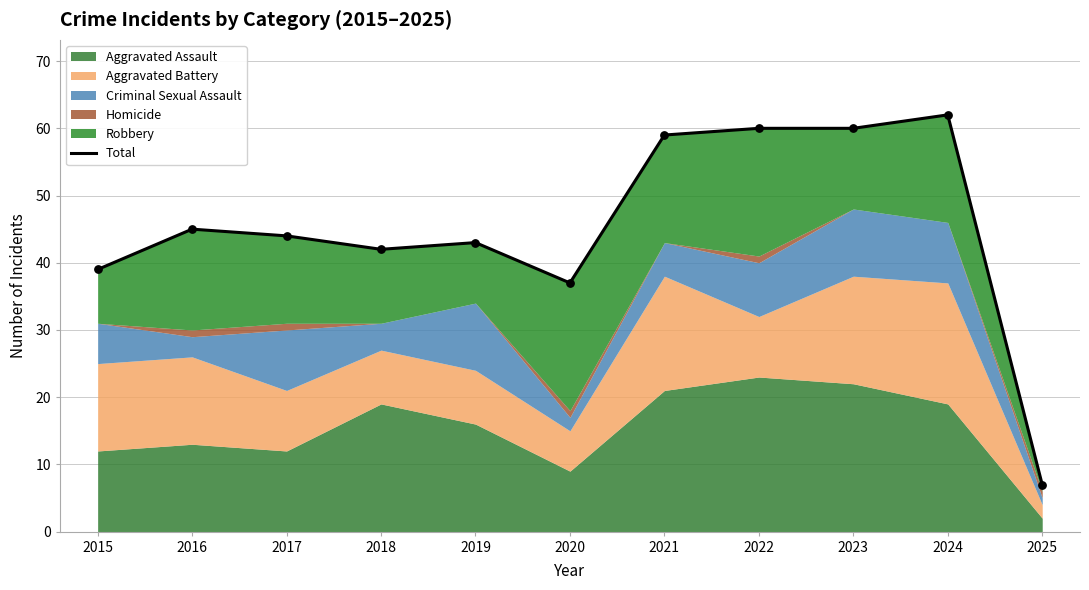

Approximately how many times larger is the value at 2022 compared to 2019?

1.4